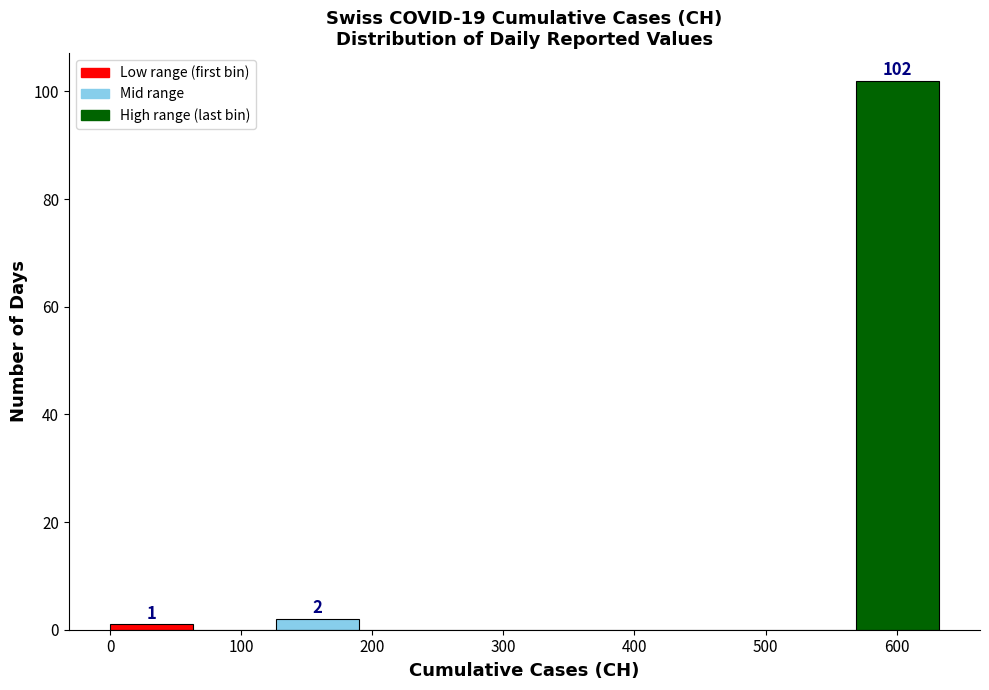

Over which range of the x-axis is the bar tallest?

570 to 630